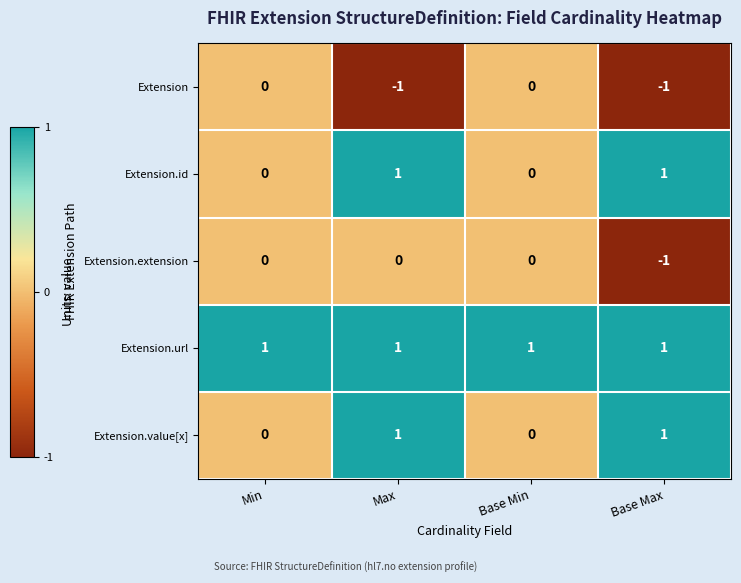

How many series are shown in this chart?

5